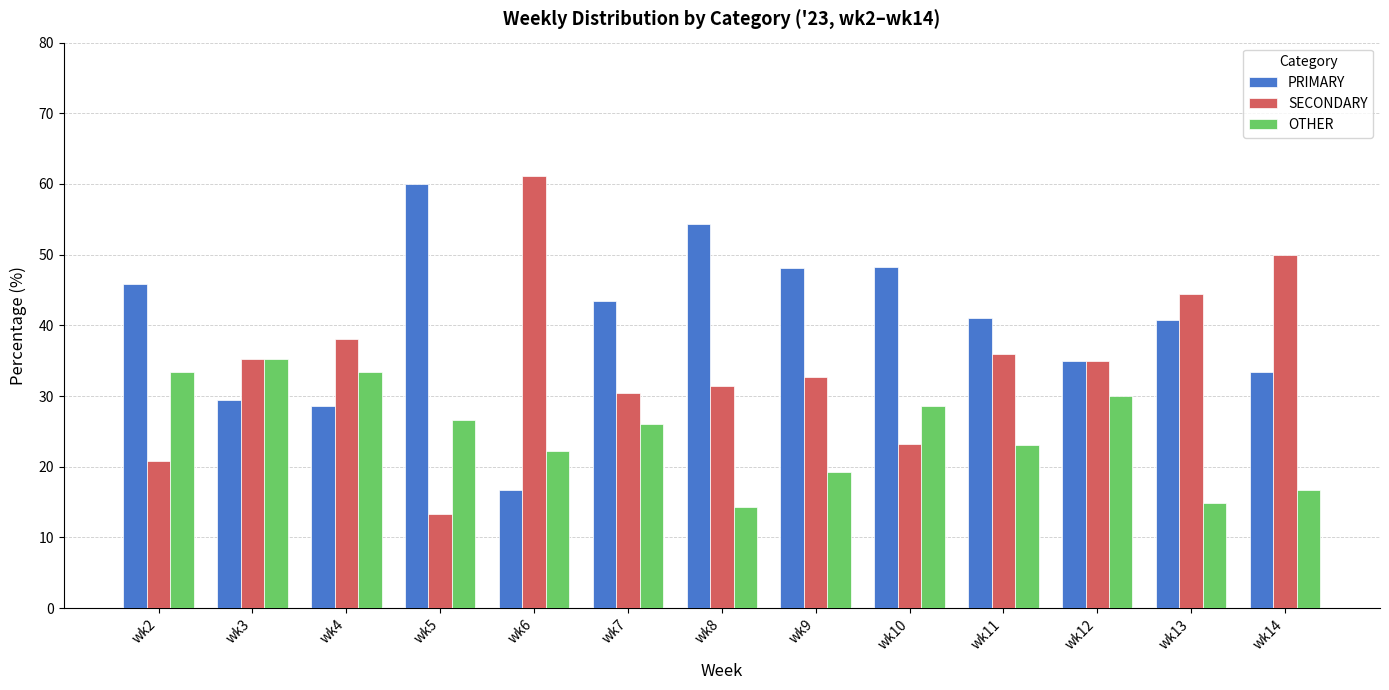

What is the value of the OTHER bar at the 7th from the left?

14.3